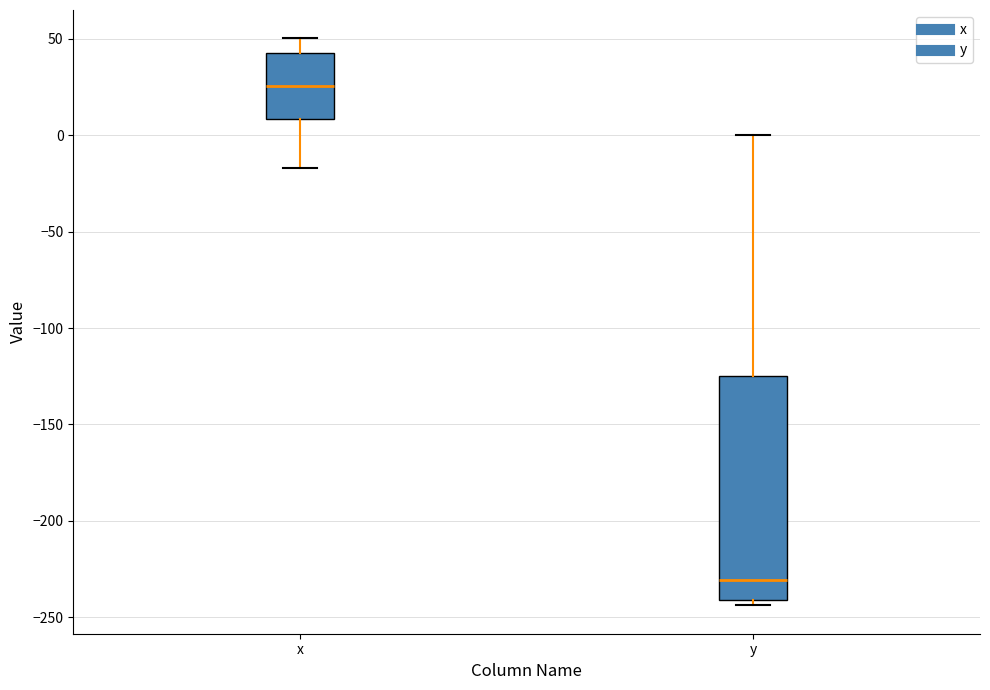

Which box's median line is the lowest?

y